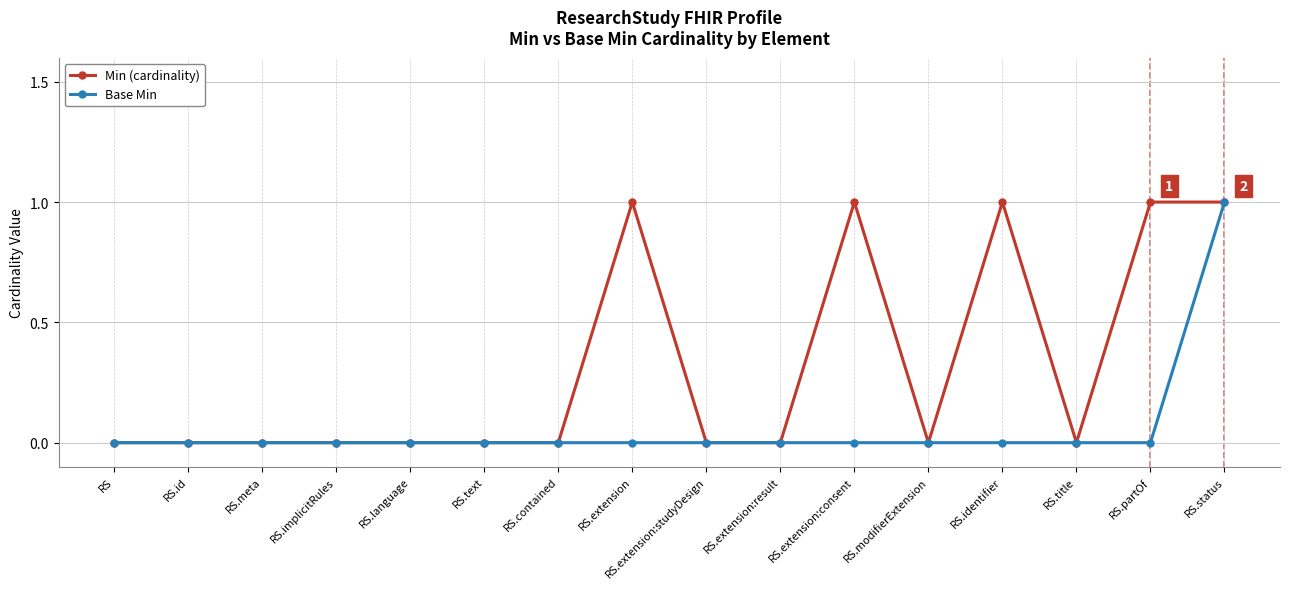

At which category is the sum across all series the highest?

RS.status